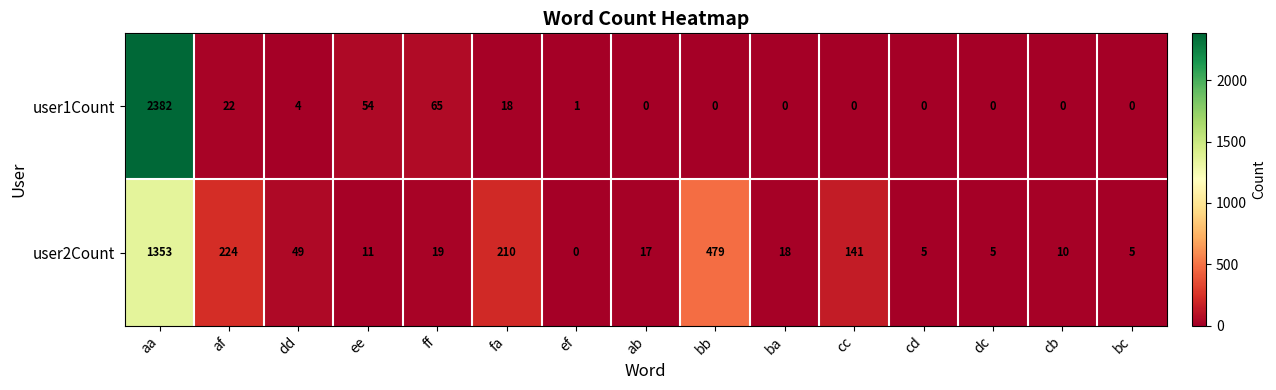

At which category is the sum across all series the highest?

aa